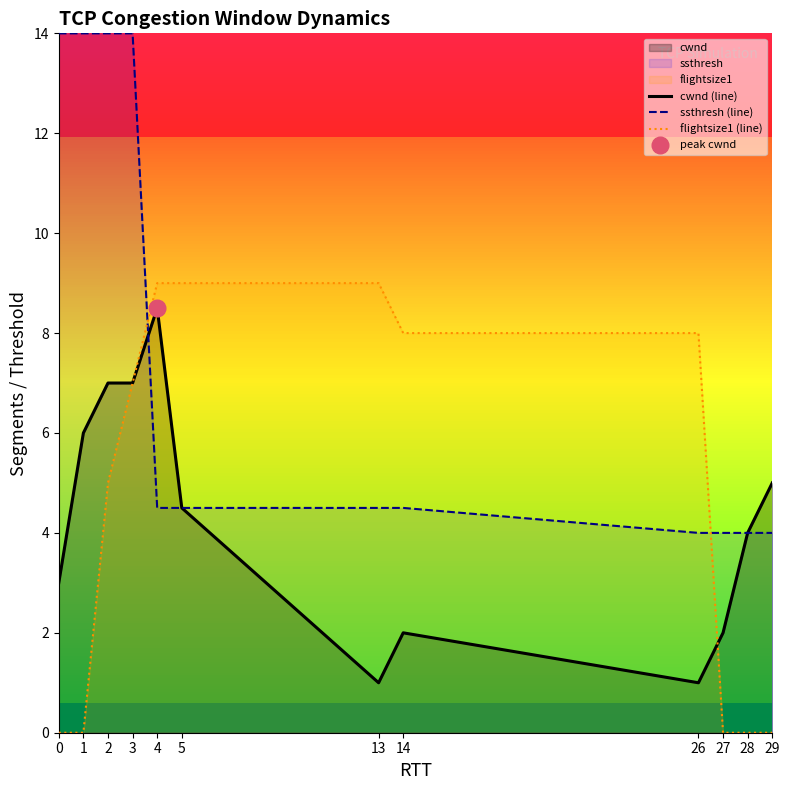

Rank the series at 3 from lowest to highest value.

cwnd (line), flightsize1 (line), ssthresh (line)